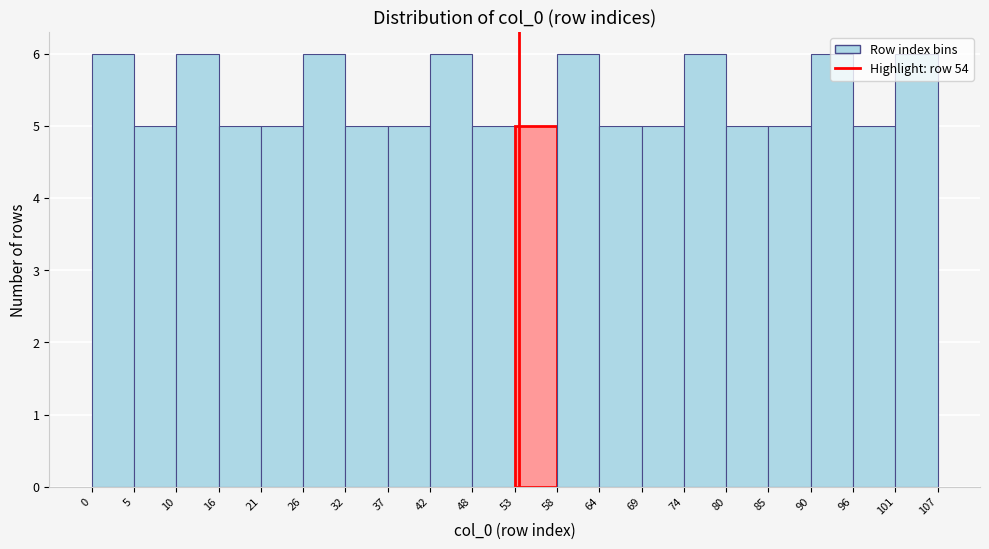

Reading left to right, list every bar in this chart as the range it spans on the x-axis followed by its height. The values are not printed on the chart, so give them approximately, as read against the axis.

0 to 5: 6
5 to 10: 5
10 to 16: 6
16 to 21: 5
21 to 26: 5
26 to 32: 6
32 to 37: 5
37 to 42: 5
42 to 48: 6
48 to 53: 5
53 to 58: 5
58 to 64: 6
64 to 69: 5
69 to 74: 5
74 to 80: 6
80 to 85: 5
85 to 90: 5
90 to 96: 6
96 to 101: 5
101 to 107: 6